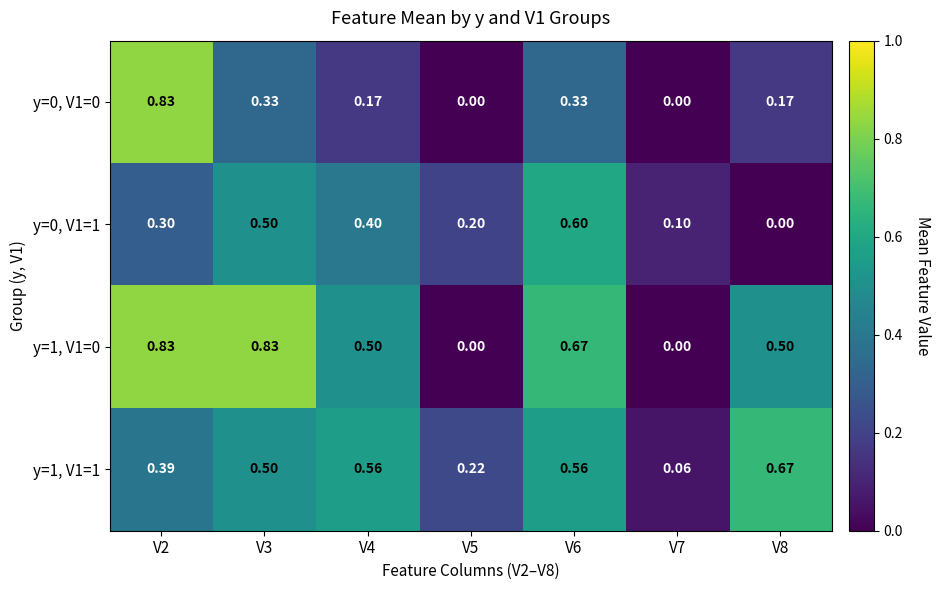

Which series has the largest total across all categories?

y=1, V1=0